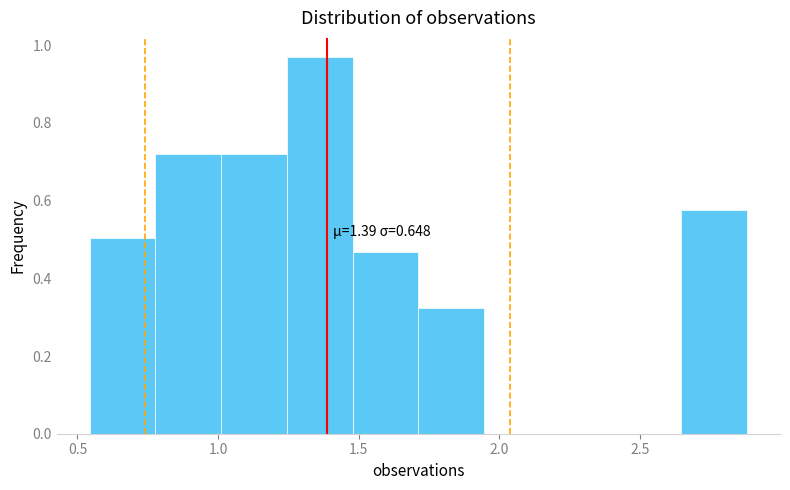

Which range on the x-axis has the tallest bar?

1.25 to 1.50